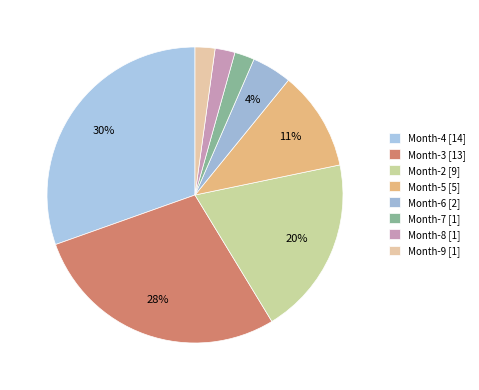

To the nearest percent, what portion does Month-6 [2] represent?

4%